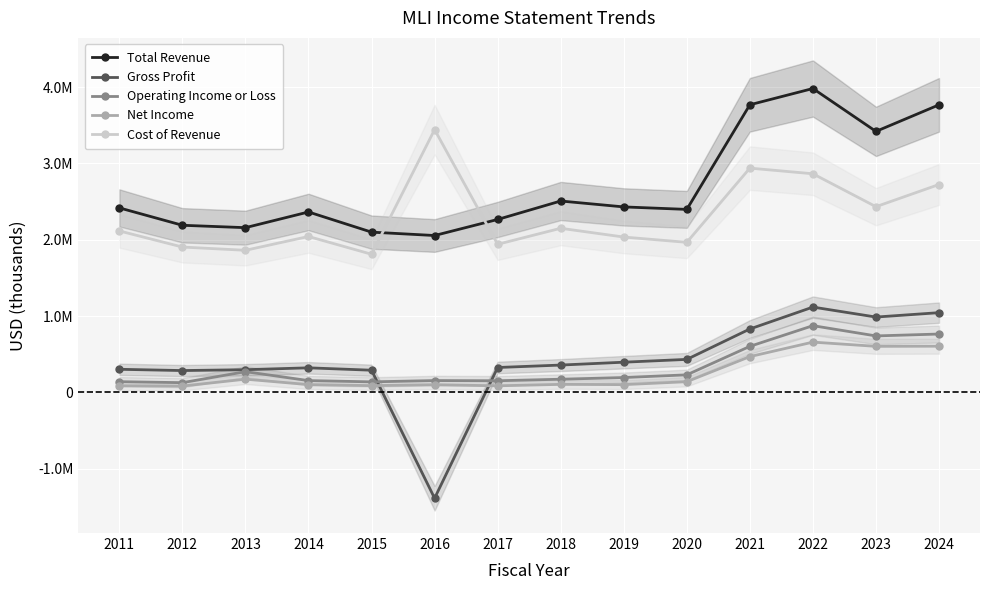

Rank the categories by Gross Profit value from highest to lowest.

2022, 2024, 2023, 2021, 2020, 2019, 2018, 2017, 2014, 2011, 2013, 2015, 2012, 2016